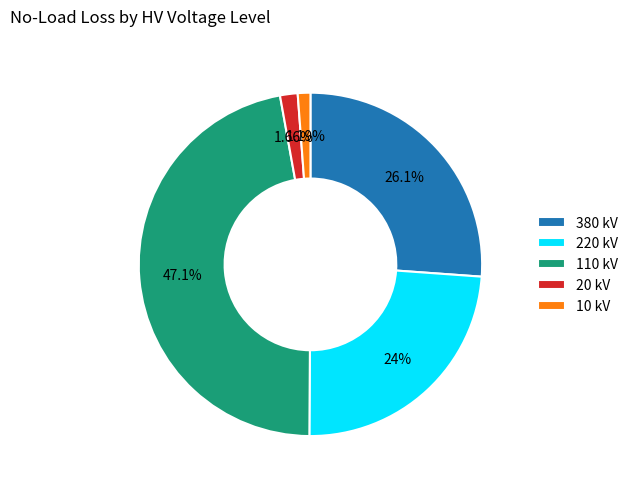

Is 20 kV the majority of the pie?

No